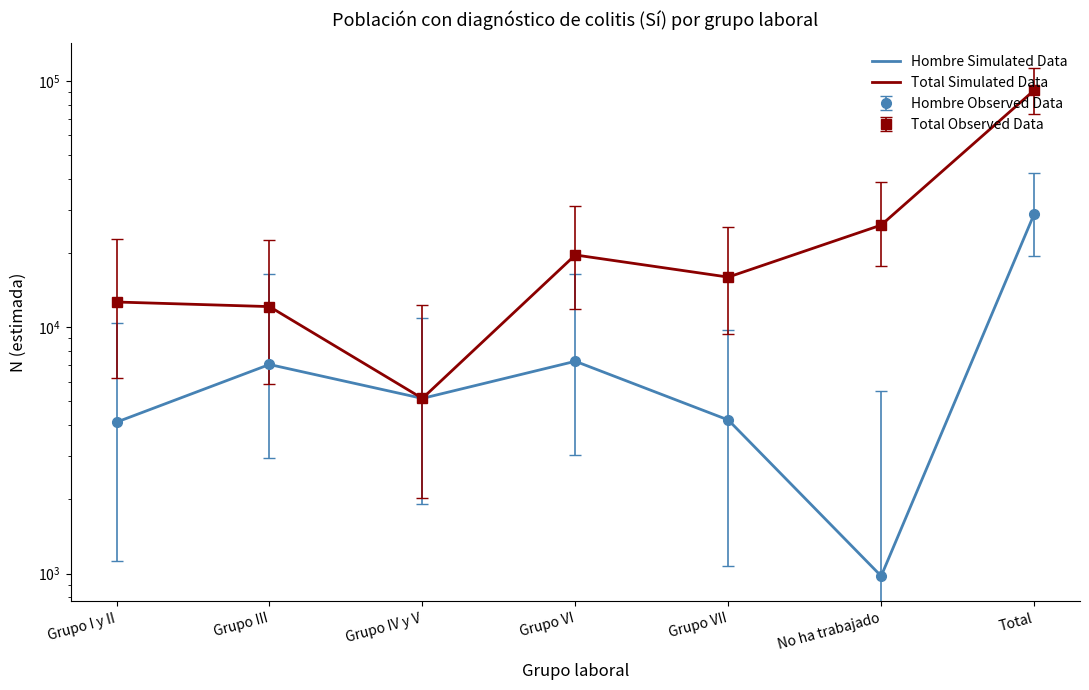

What is the smallest value displayed?

977